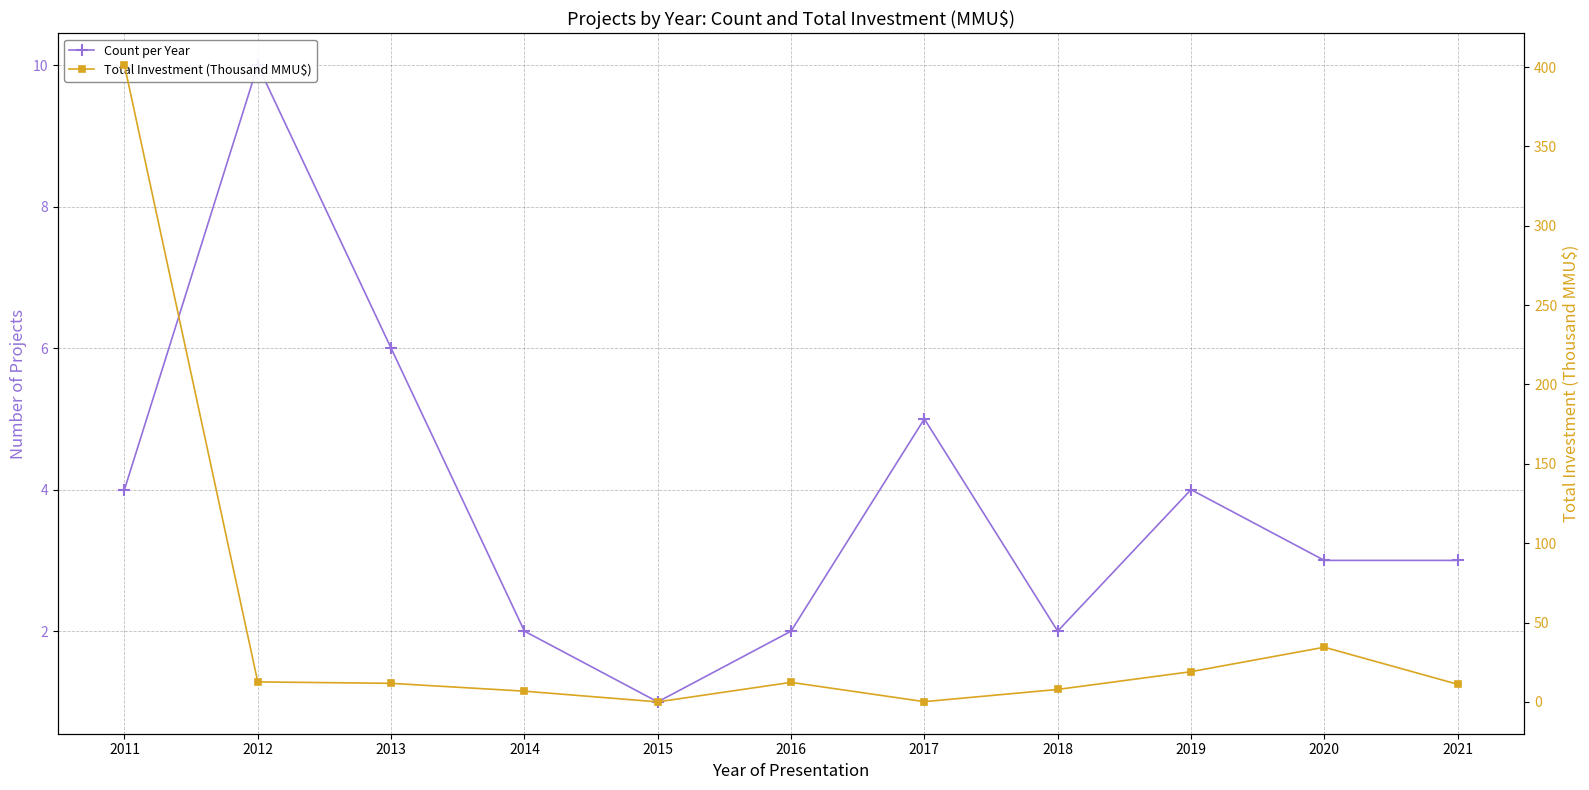

What is the maximum value for Total Investment (Thousand MMU$)?

401.2